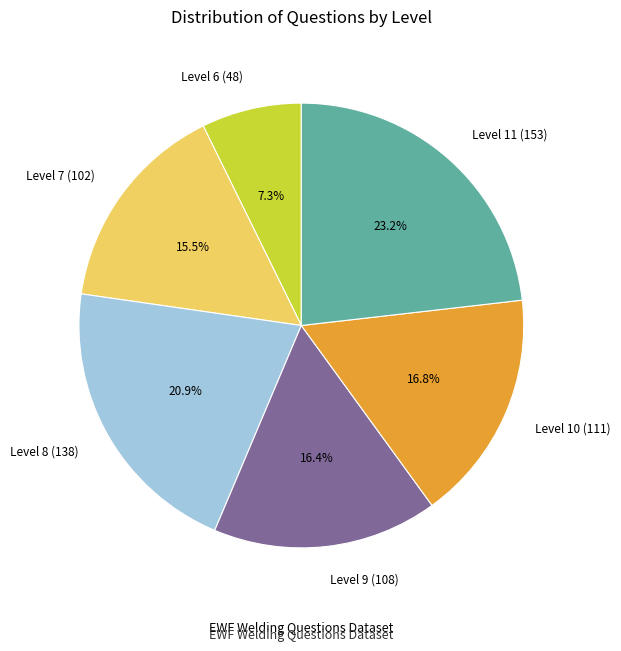

What is the smallest slice in the pie chart?

Level 6